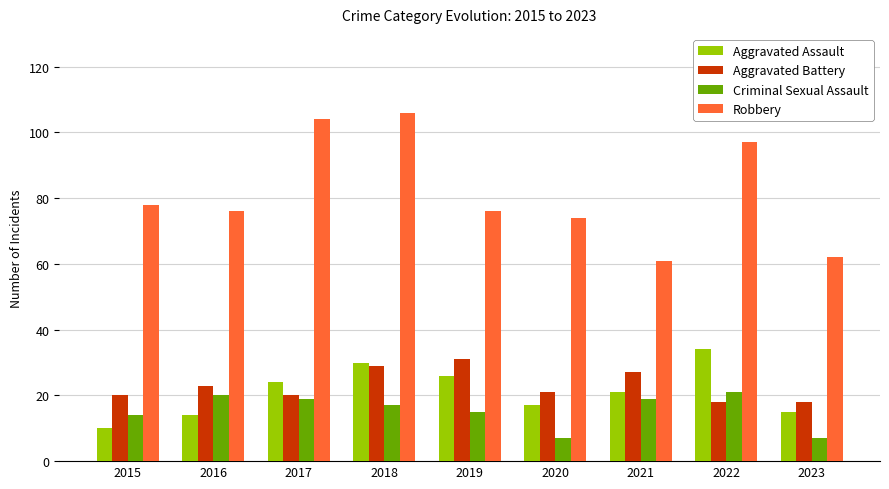

Rank the series by their maximum value, from highest to lowest.

Robbery, Aggravated Assault, Aggravated Battery, Criminal Sexual Assault